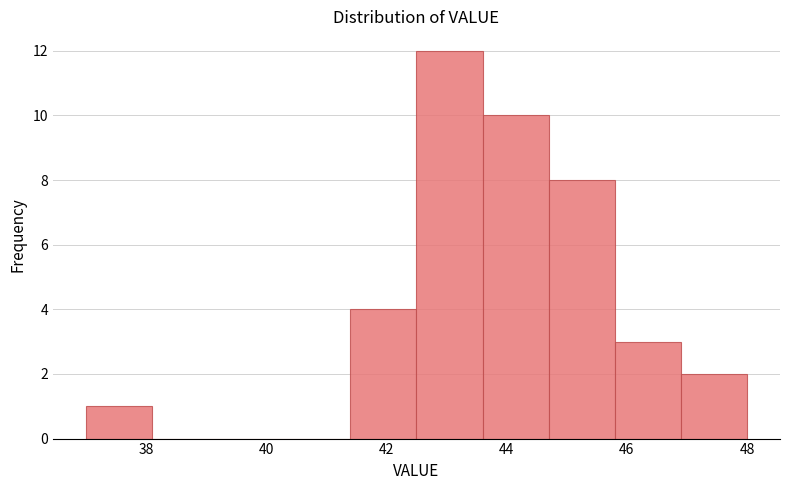

Over which range of the x-axis is the bar tallest?

42.5 to 43.6